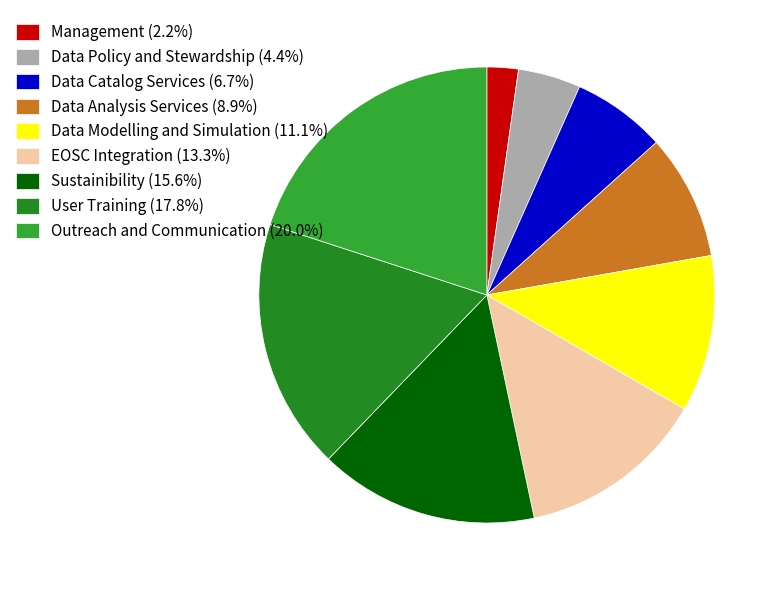

The Management slice represents 2% of the pie. True or false?

True